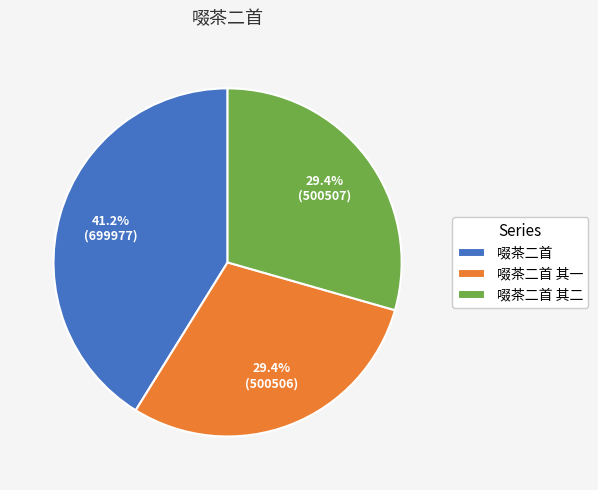

Is it true that 啜茶二首 其一 is 23% of the pie?

False